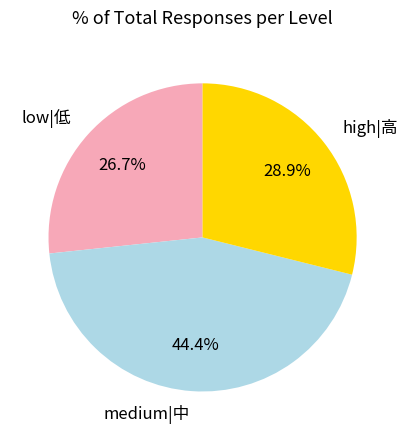

What percentage do high|高 and low|低 together represent?

55.6%